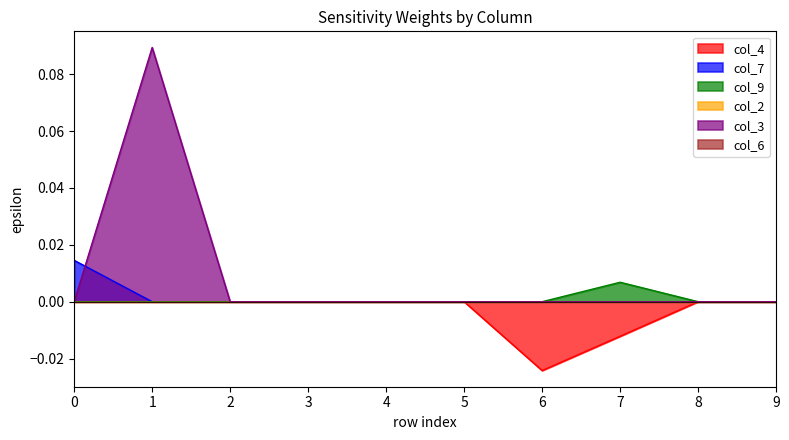

Which series has the largest total across all categories?

col_3